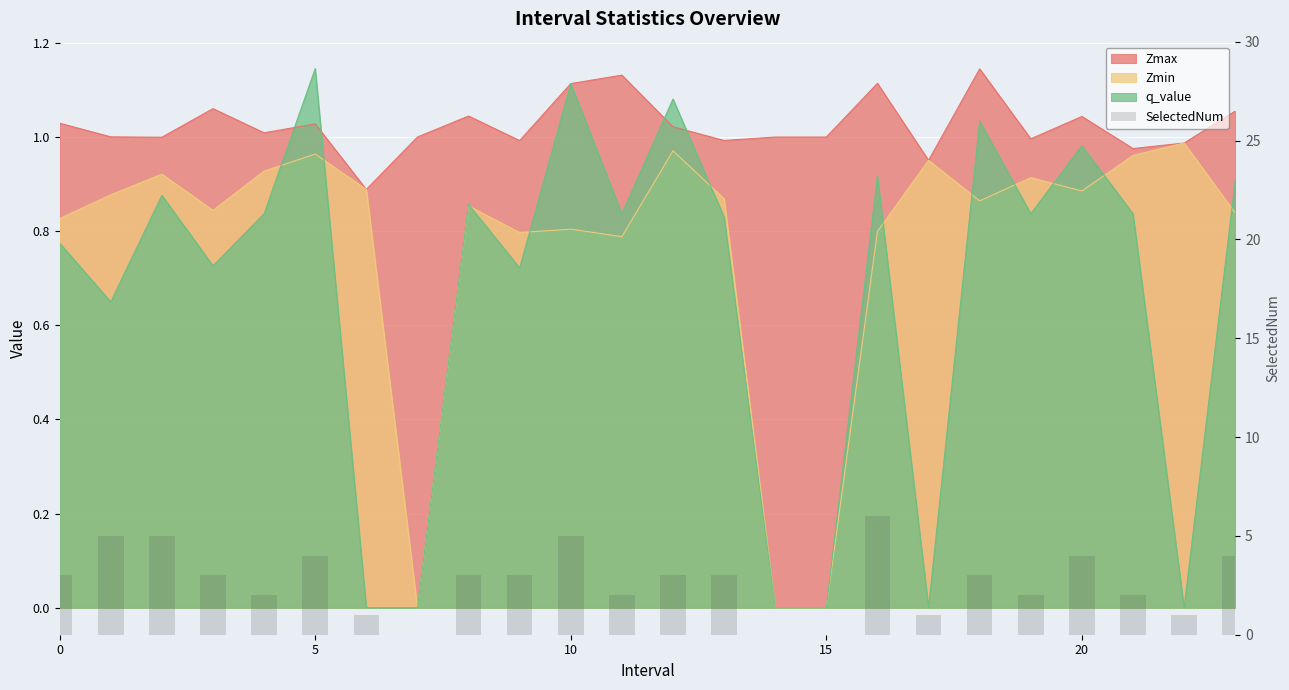

Are the bars horizontal?

No